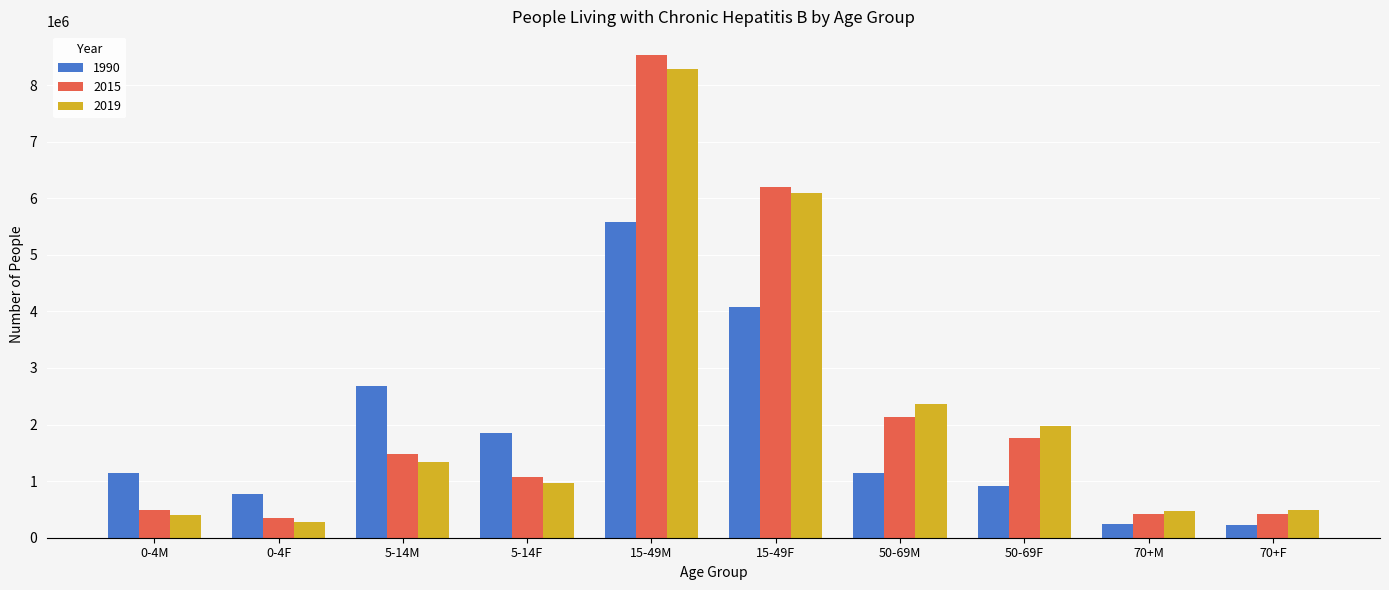

At which category is the sum across all series the highest?

15-49M